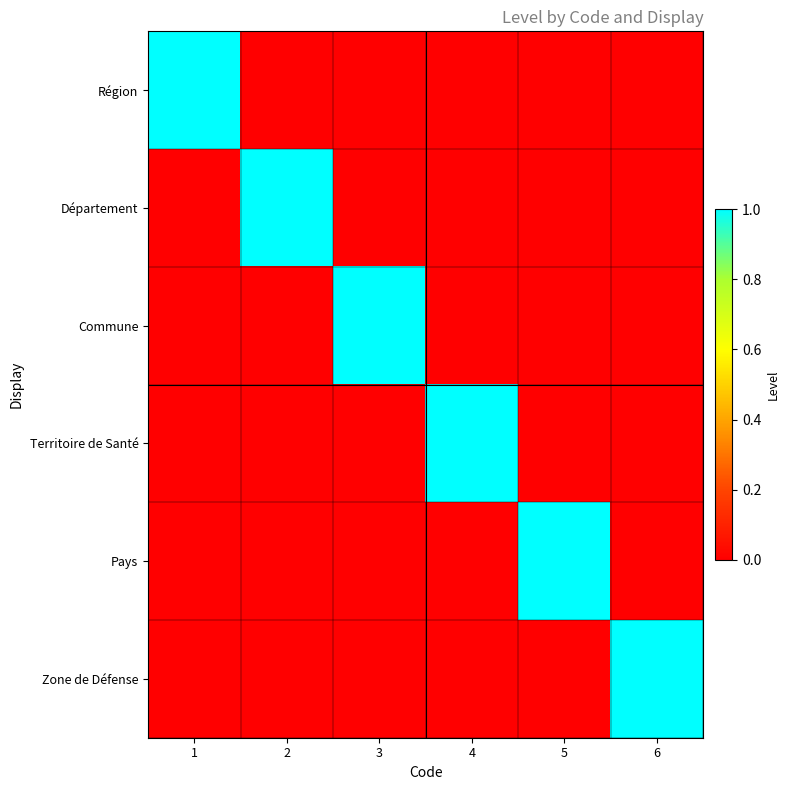

Reading left to right, what are all the values shown in this chart?

Région: 1=1	2=0	3=0	4=0	5=0	6=0
Département: 1=0	2=1	3=0	4=0	5=0	6=0
Commune: 1=0	2=0	3=1	4=0	5=0	6=0
Territoire de Santé: 1=0	2=0	3=0	4=1	5=0	6=0
Pays: 1=0	2=0	3=0	4=0	5=1	6=0
Zone de Défense: 1=0	2=0	3=0	4=0	5=0	6=1